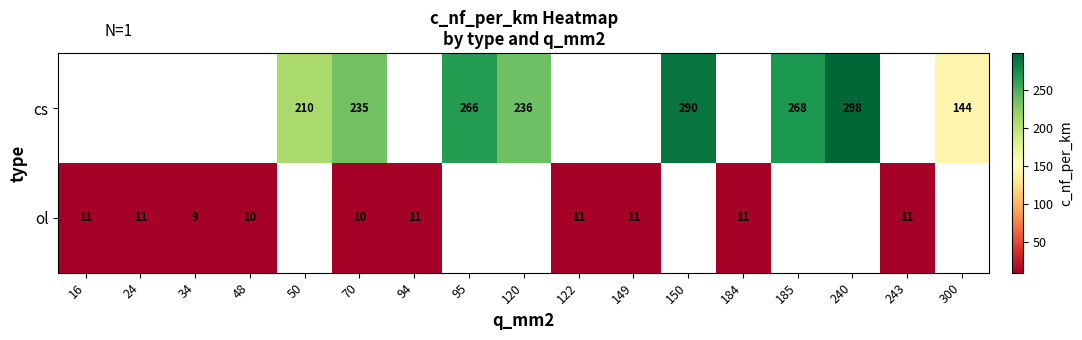

The ol series shows 11 at 24. True or false?

True